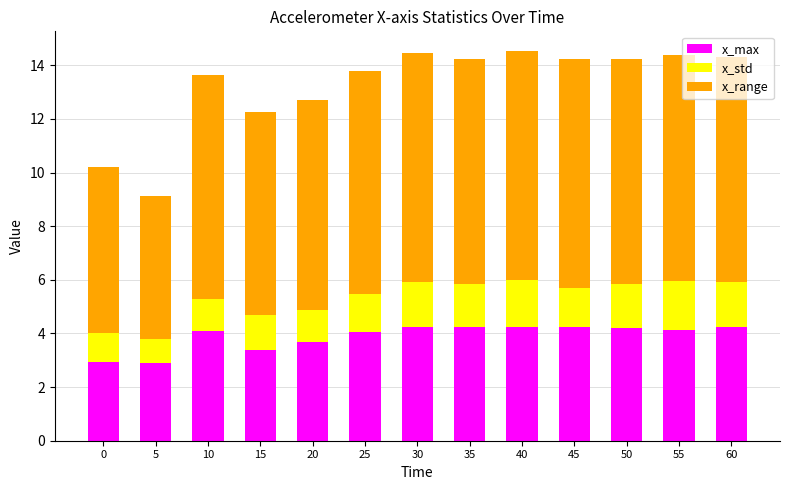

Are the bars grouped side by side (vs. stacked)?

No